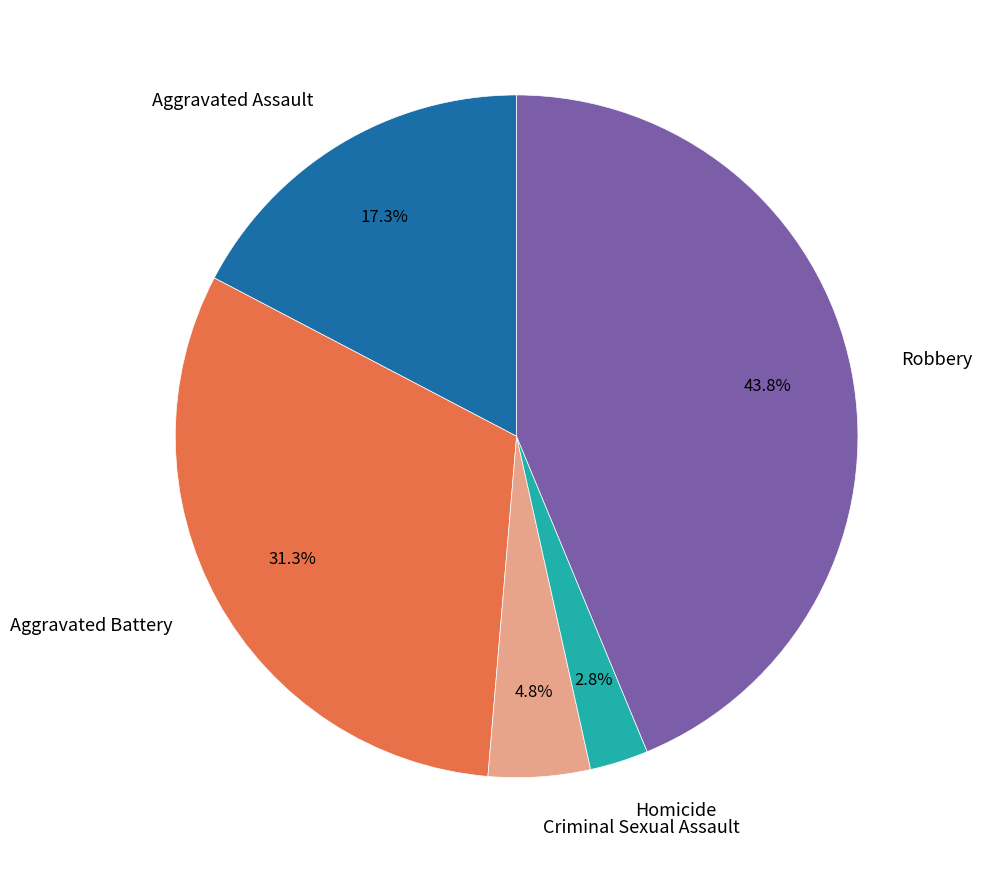

Is there any slice that represents more than half of the pie?

No